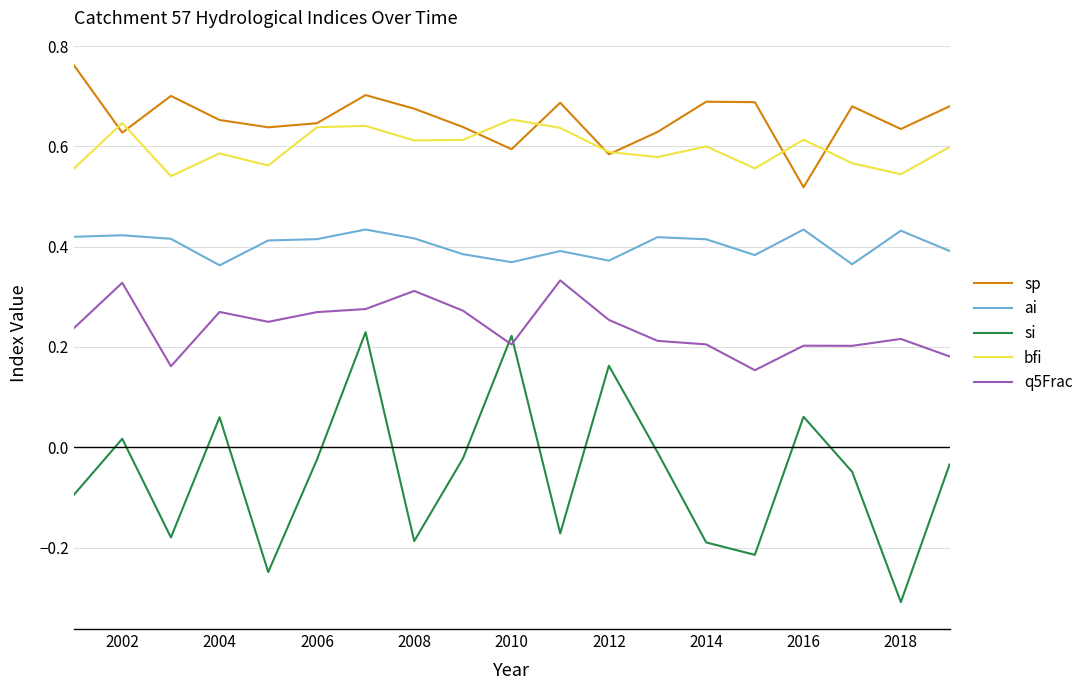

Does the chart display data point markers on the line(s)?

No